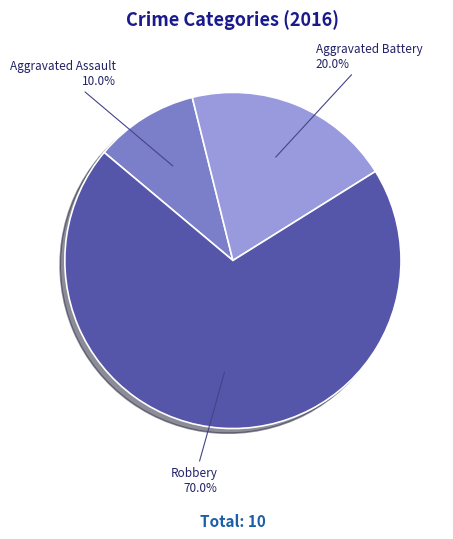

What is the ratio of the value at Aggravated Battery to the value at Robbery?

0.3